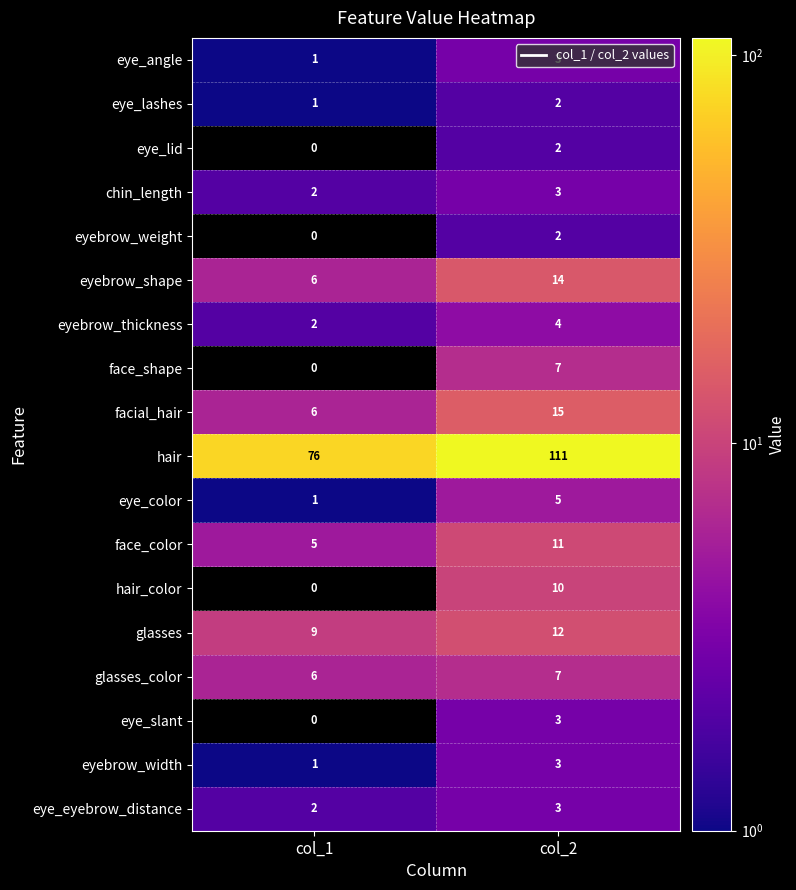

What is the difference between the maximum and minimum values in the hair series?

35